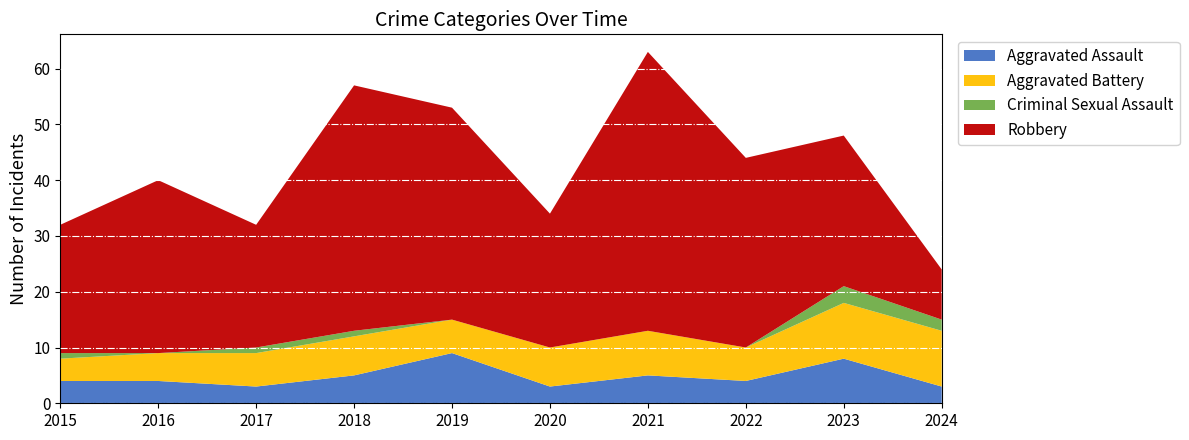

Reading left to right, what are all the values shown in this chart?

Aggravated Assault: 4	4	3	5	9	3	5	4	8	3
Aggravated Battery: 4	5	6	7	6	7	8	6	10	10
Criminal Sexual Assault: 1	0	1	1	0	0	0	0	3	2
Robbery: 23	31	22	44	38	24	50	34	27	9